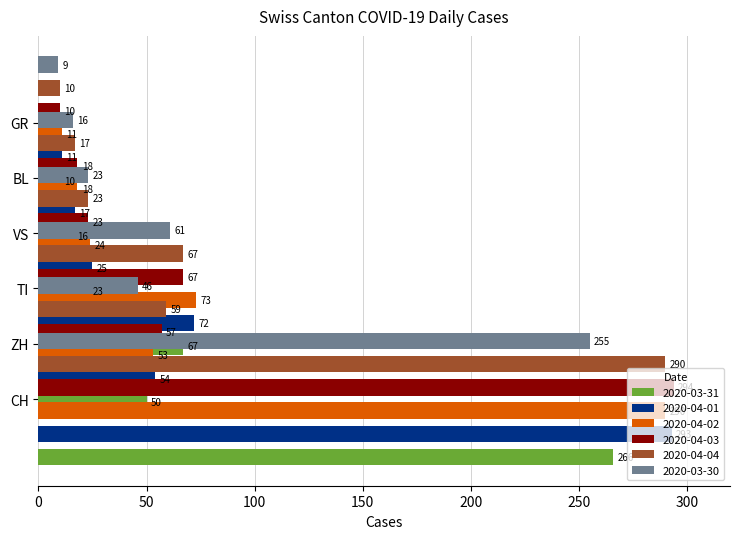

Is it true that GR equals 10 at 2020-03-31?

True